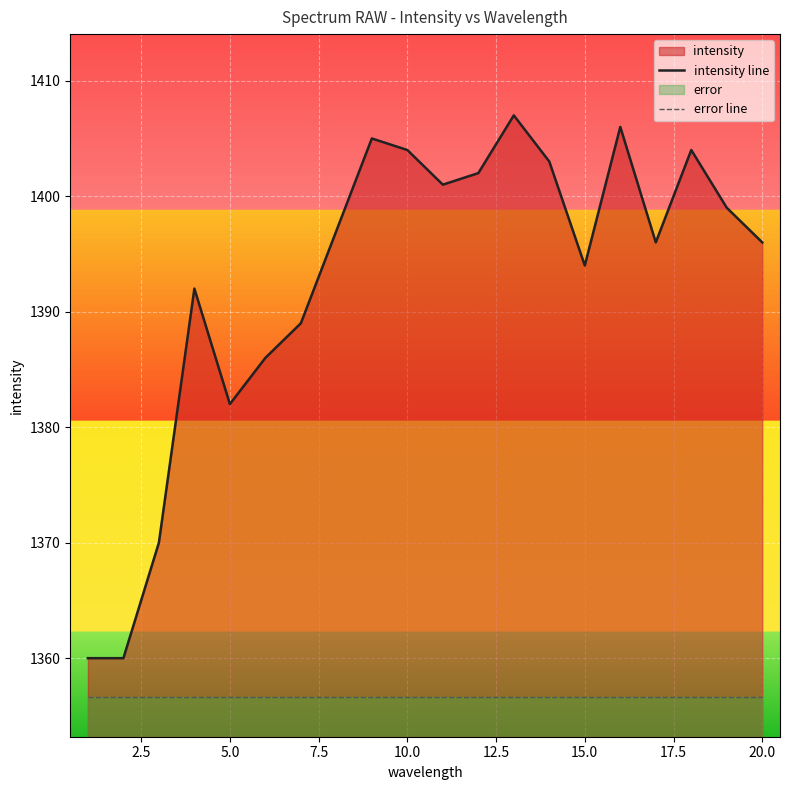

True or false: error line and intensity line cross at least once.

False